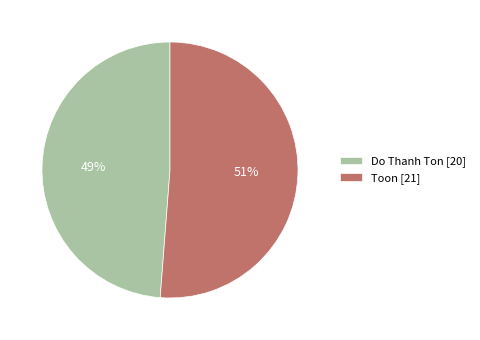

Rank the categories by value from lowest to highest.

Do Thanh Ton, Toon